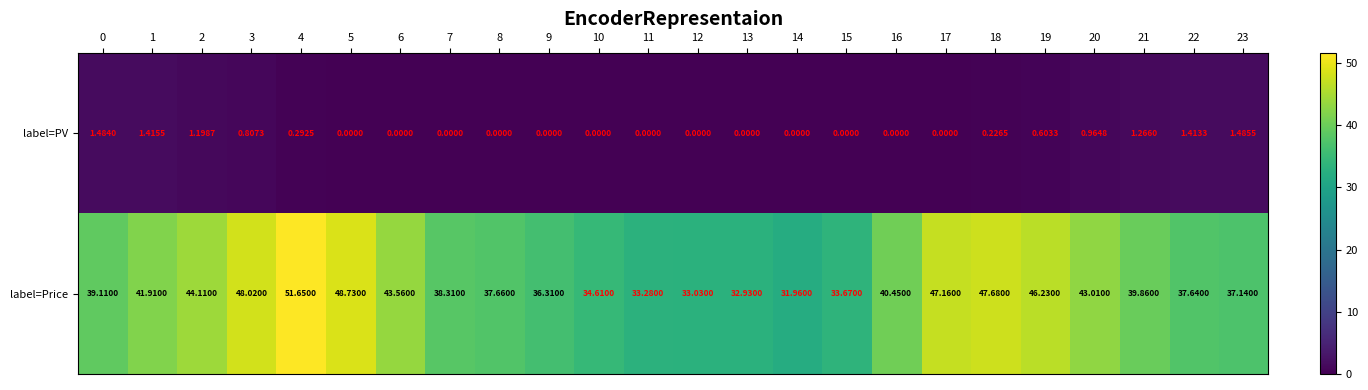

Which series changed the most between 1 and 19?

label=Price